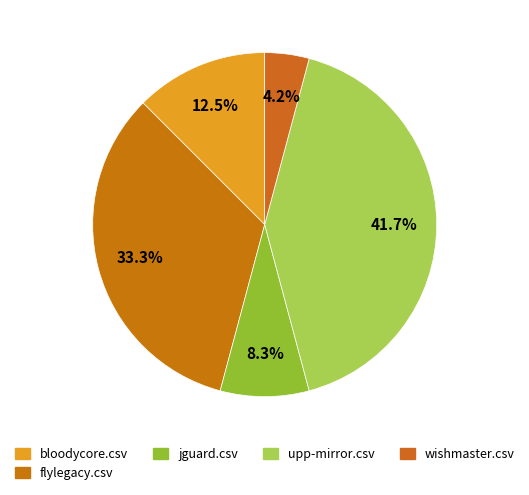

Count the number of slices in the pie.

5